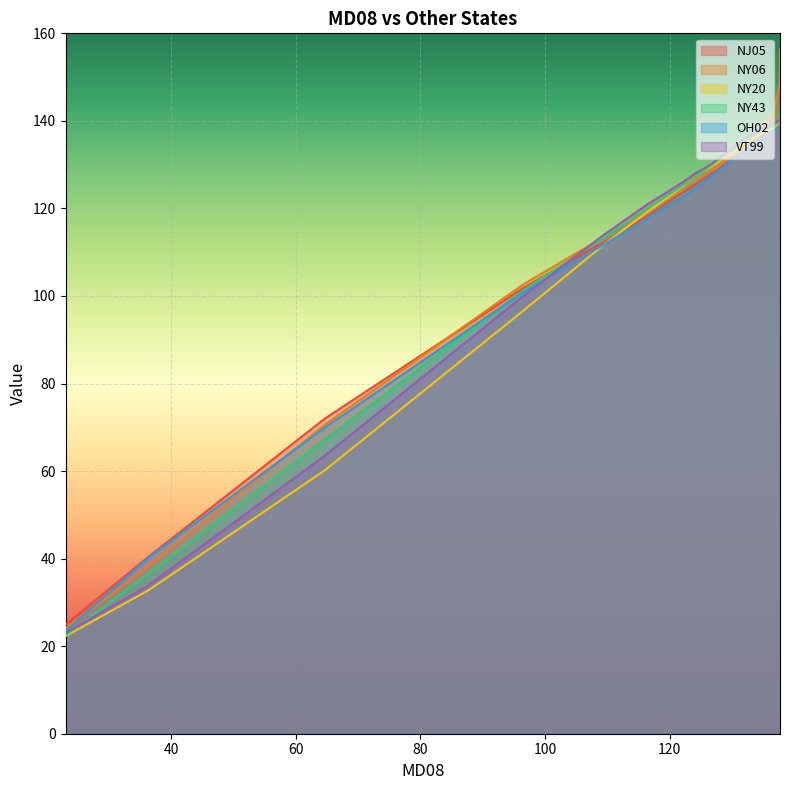

Which series ends up on top after the final intersection of NY43 and VT99?

VT99